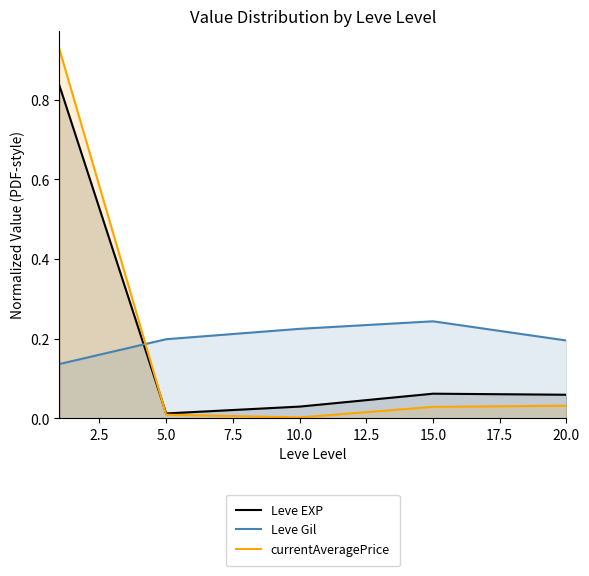

Reading left to right, extract all data points from this chart.

Leve EXP: 0.8	0.0	0.0	0.1	0.1
Leve Gil: 0.1	0.2	0.2	0.2	0.2
currentAveragePrice: 0.9	0.0	0.0	0.0	0.0